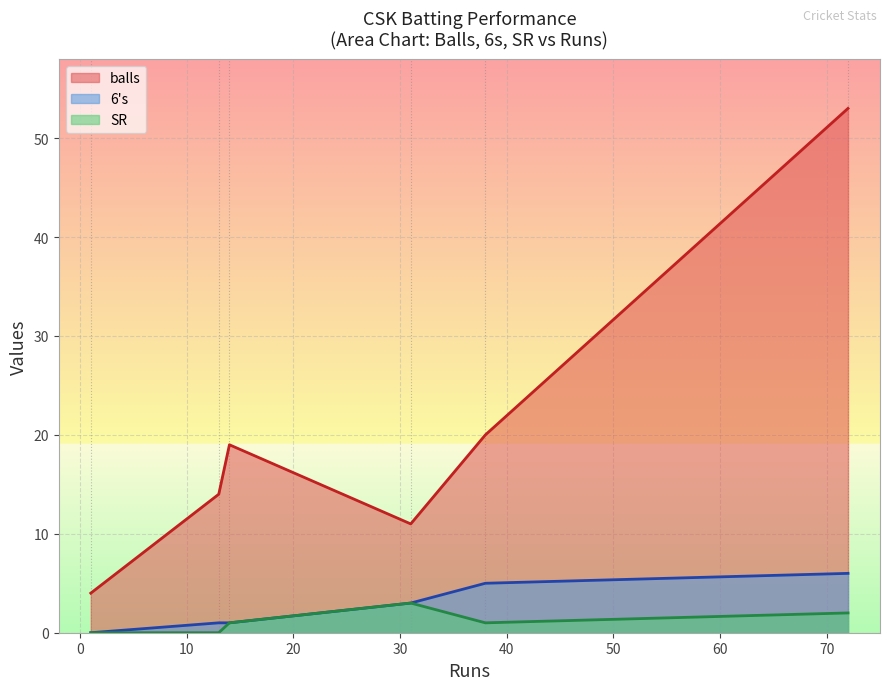

True or false: SR and balls intersect in this chart.

False